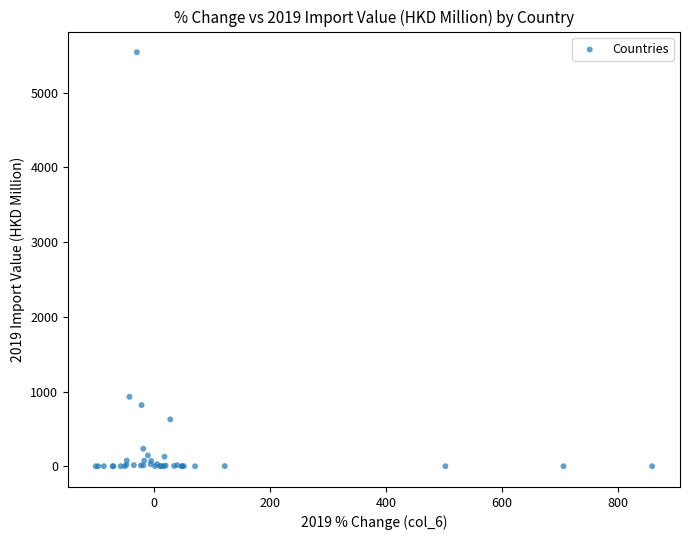

What Y value in the scatter plot is closest to 2769?

929.0